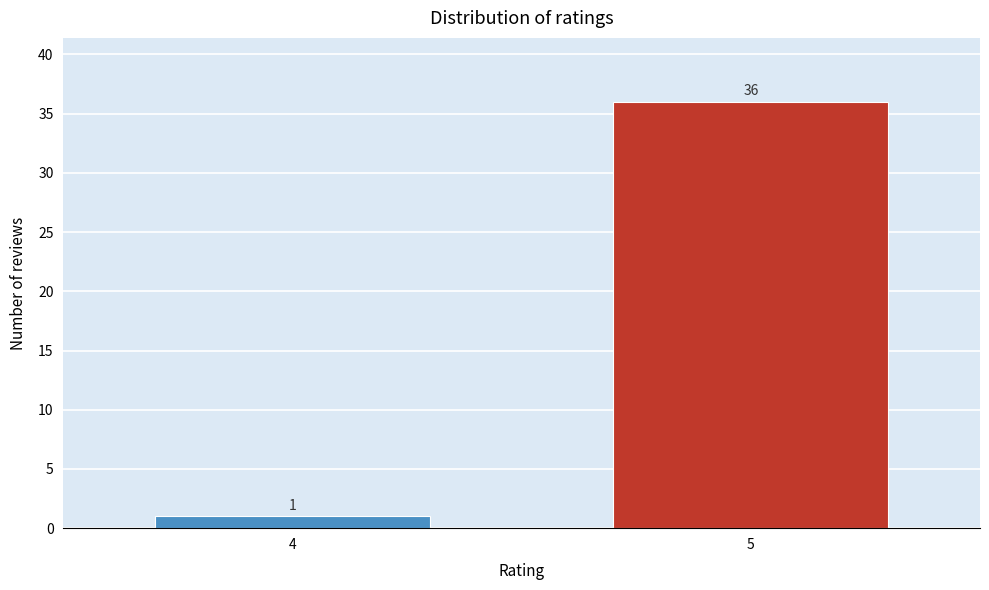

Reading left to right, list all the values displayed in this chart.

1	36